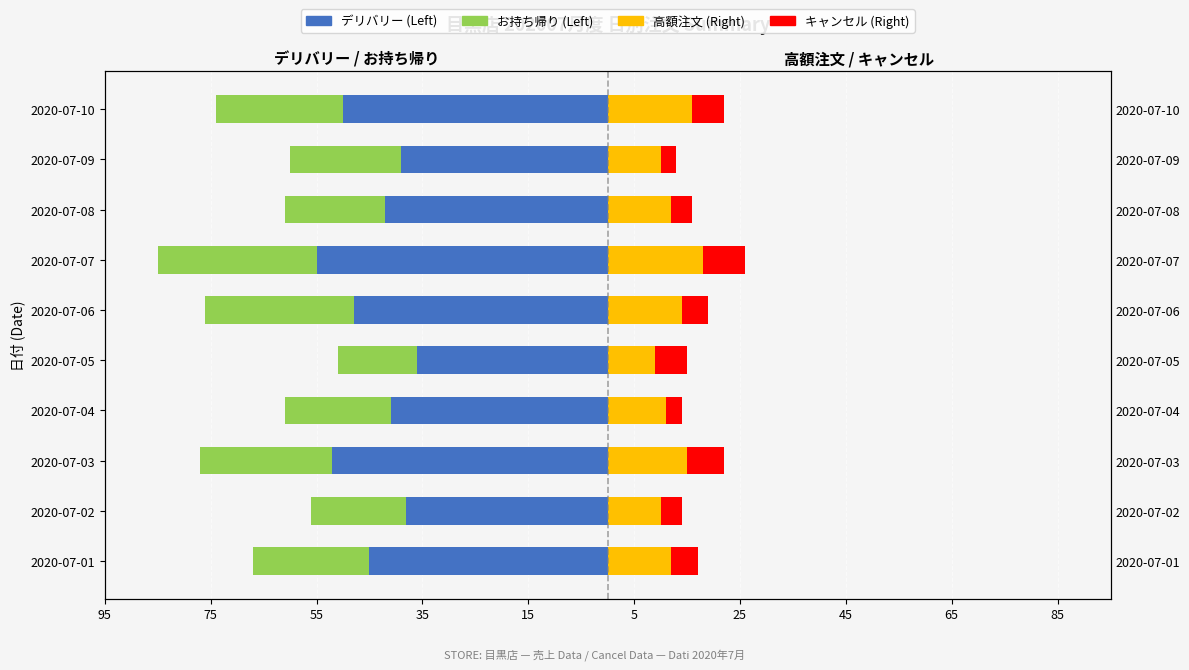

Is it true that デリバリー (Left) equals -66 at 2020-07-01?

False